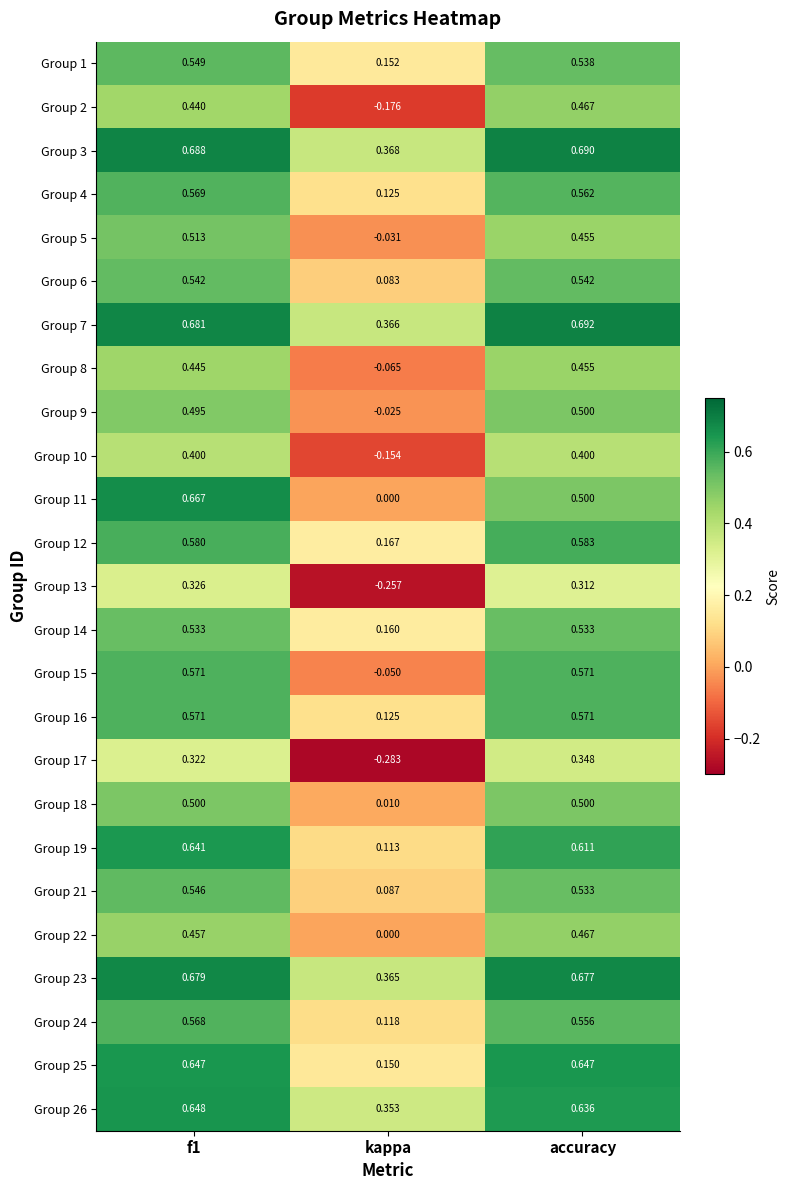

Is the value of Group 14 at f1 greater than the value of Group 22 at f1?

Yes